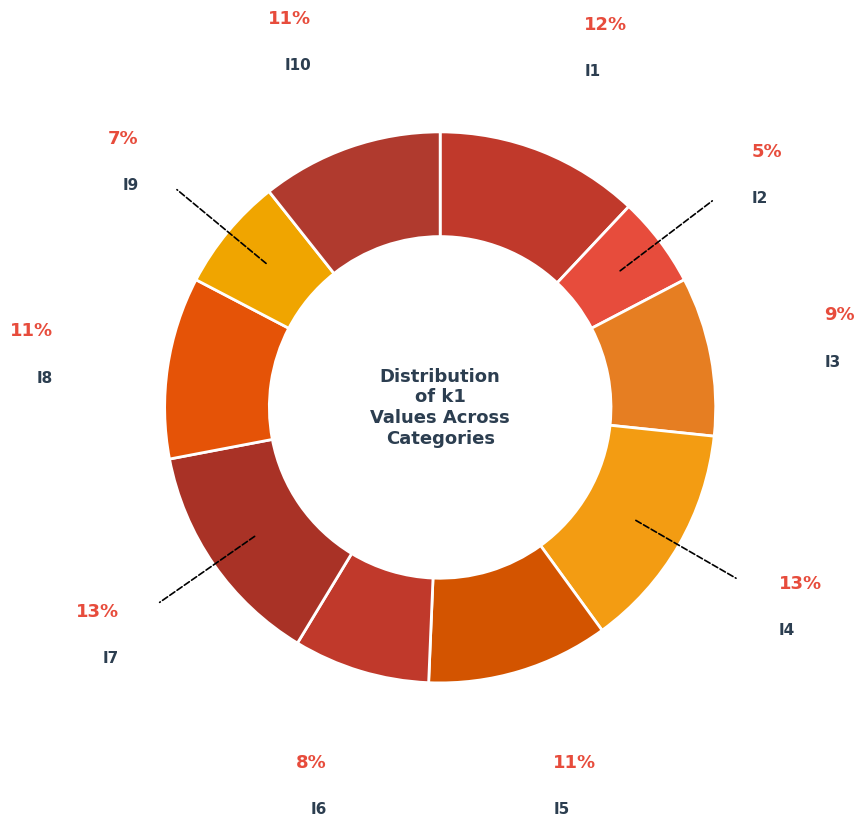

Rank the categories by value from highest to lowest.

i4, i7, i1, i5, i8, i10, i3, i6, i9, i2